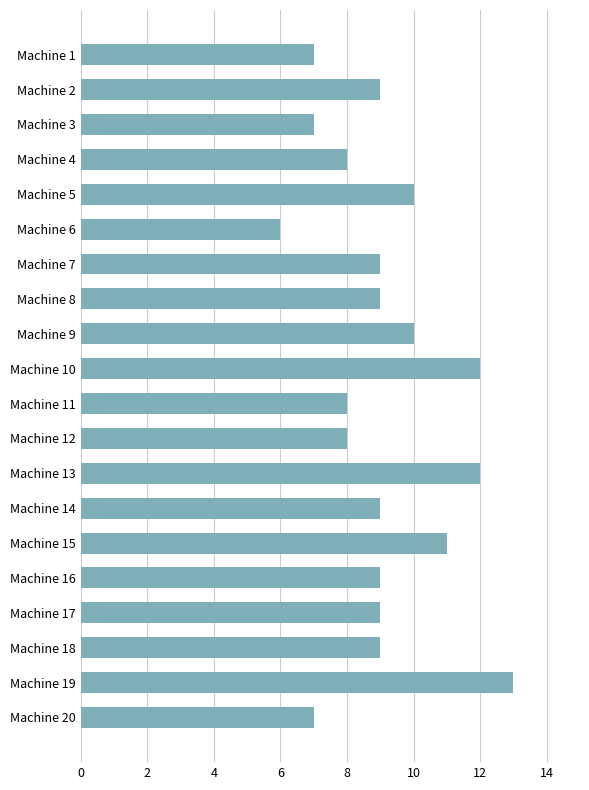

What is the maximum value shown in the chart?

13